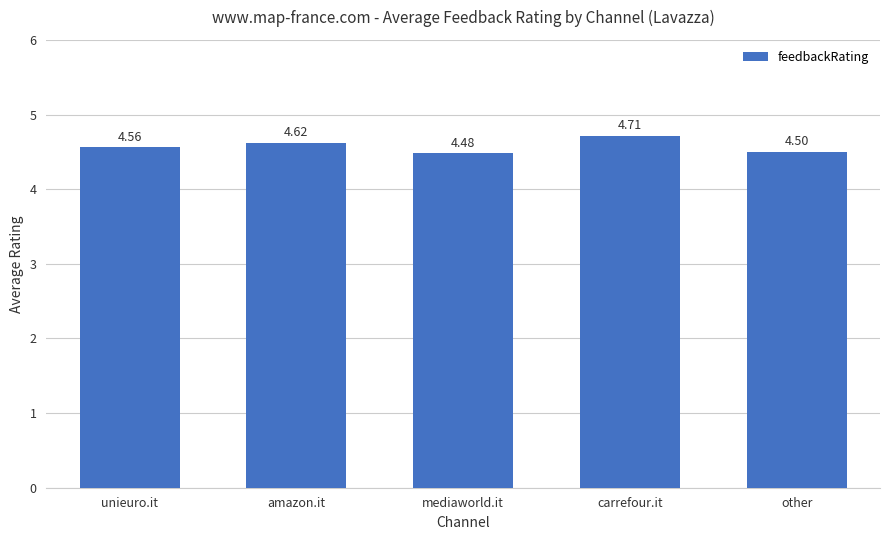

What is the ratio of the value at mediaworld.it to the value at unieuro.it?

1.0